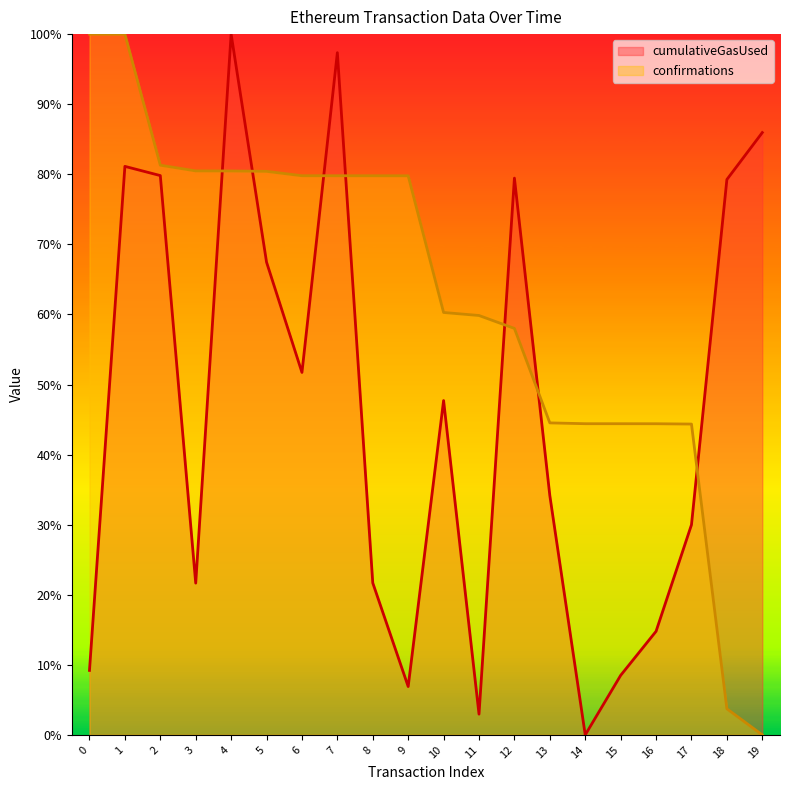

Reading left to right, list all the values displayed in this chart.

cumulativeGasUsed: 0.1	0.8	0.8	0.2	1.0	0.7	0.5	1.0	0.2	0.1	0.5	0.0	0.8	0.3	0.0	0.1	0.1	0.3	0.8	0.9
confirmations: 1.0	1.0	0.8	0.8	0.8	0.8	0.8	0.8	0.8	0.8	0.6	0.6	0.6	0.4	0.4	0.4	0.4	0.4	0.0	0.0